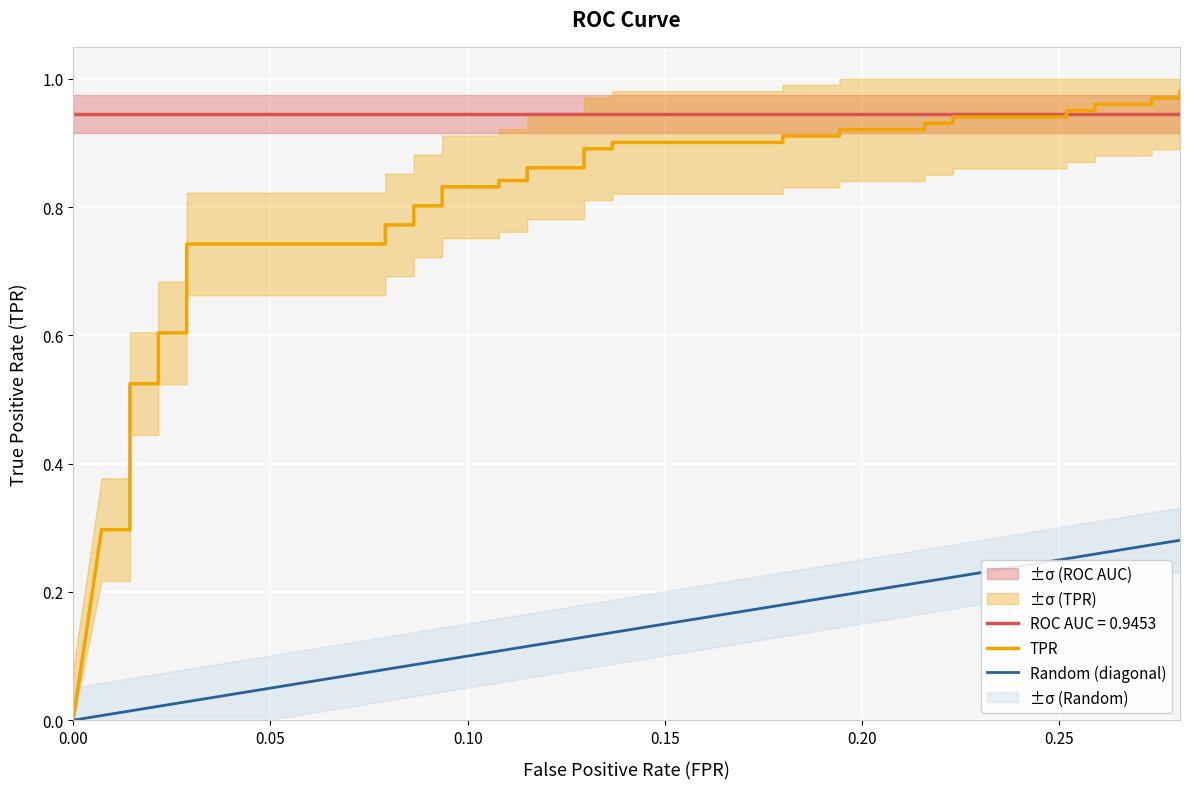

The chart shows a value of 1.5 at 31. True or false?

False